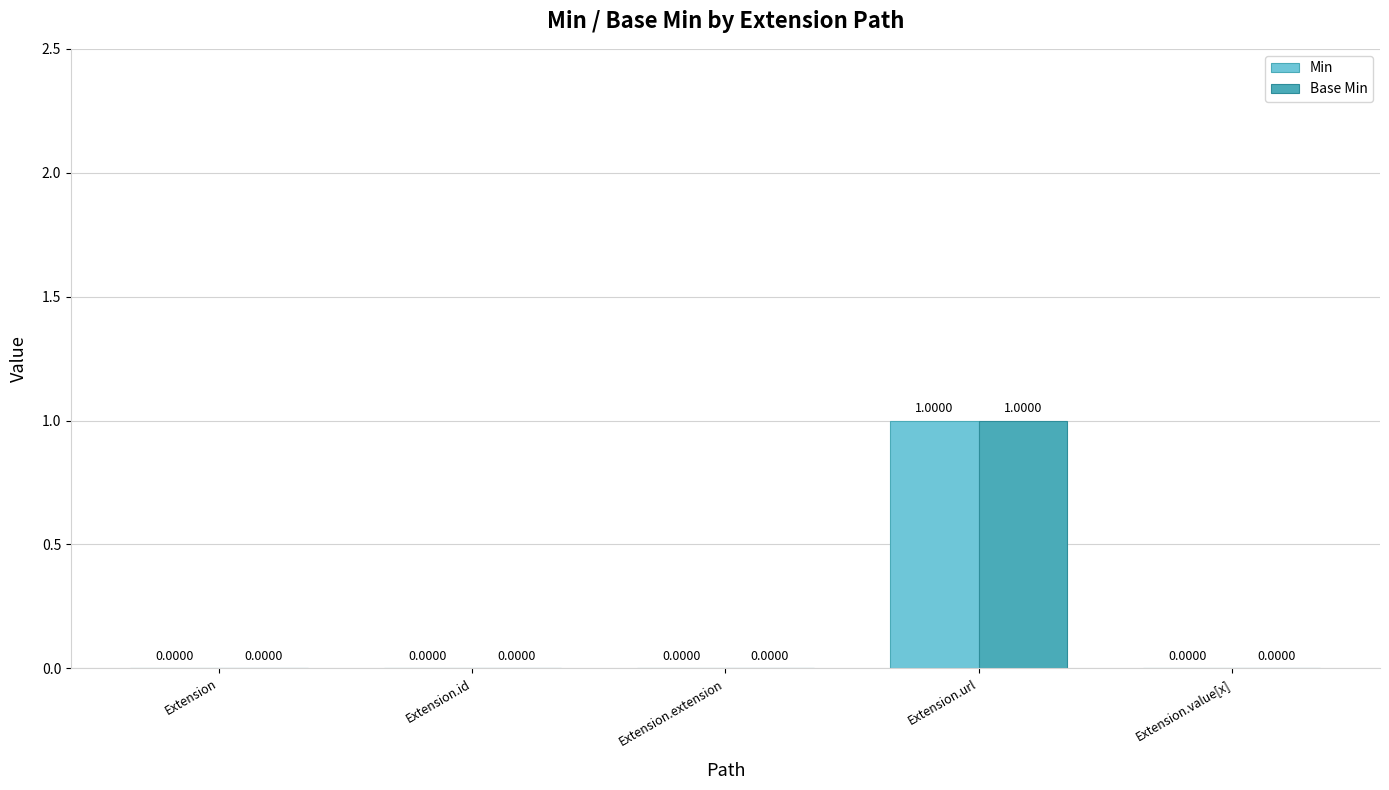

Is the value of Min at Extension.url greater than the value of Base Min at Extension.extension?

Yes